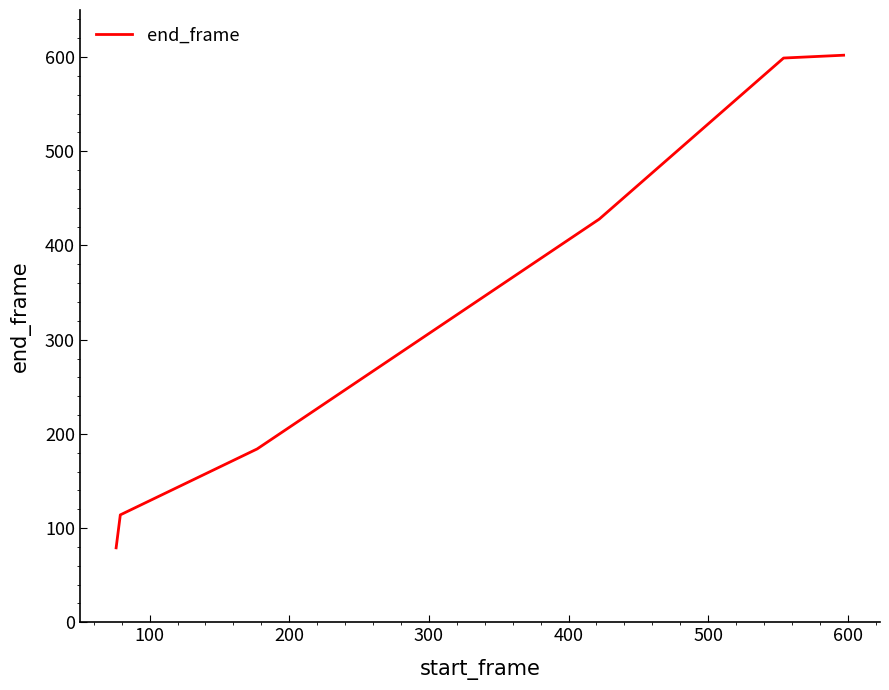

What is the greatest value displayed?

602